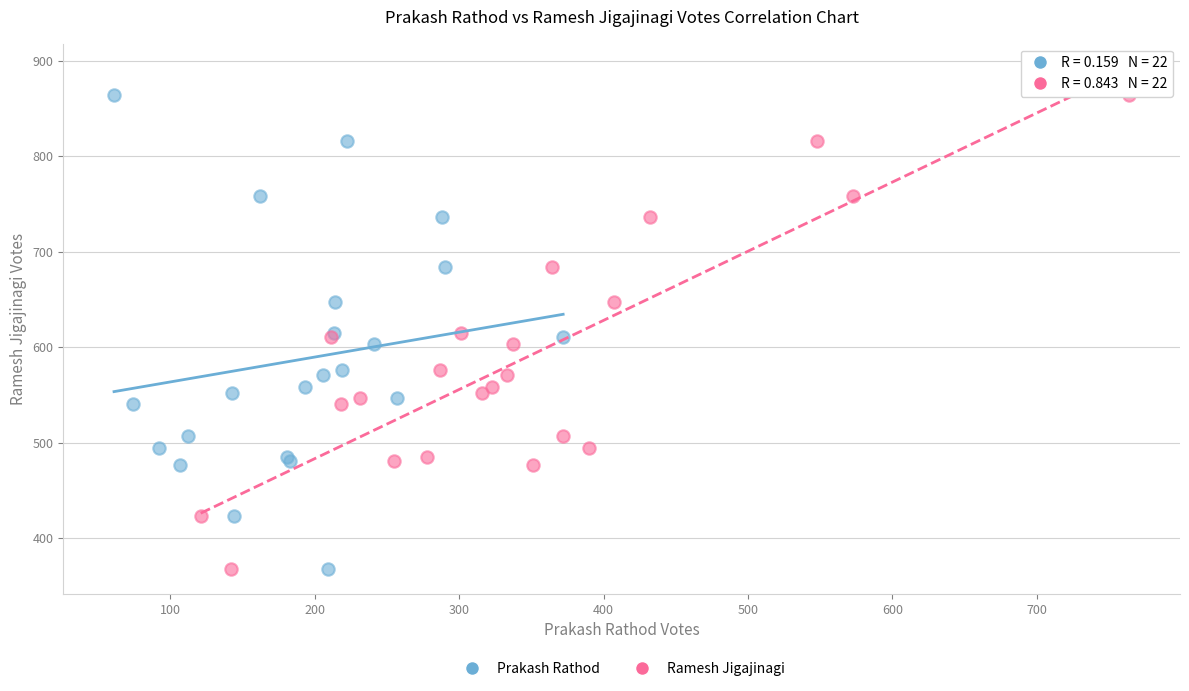

What are all the series names shown in the legend?

Prakash Rathod, Ramesh Jigajinagi